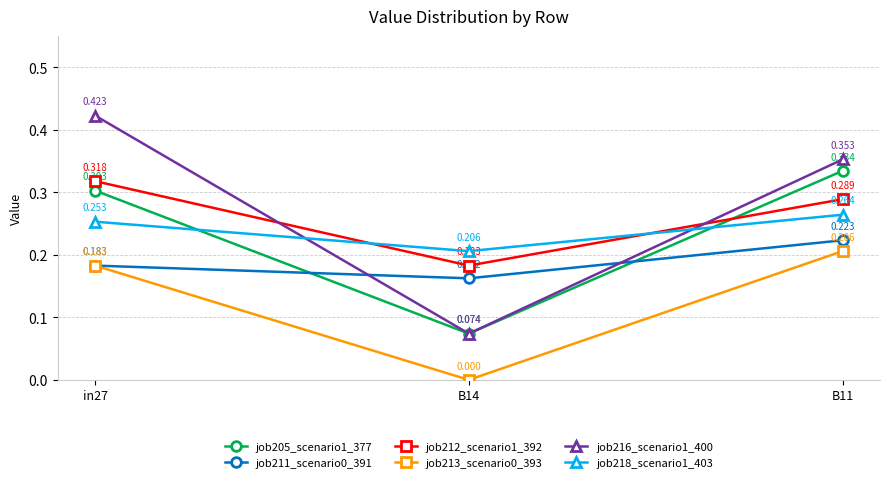

Is the value of job205_scenario1_377 at B11 greater than the value of job211_scenario0_391 at B11?

Yes